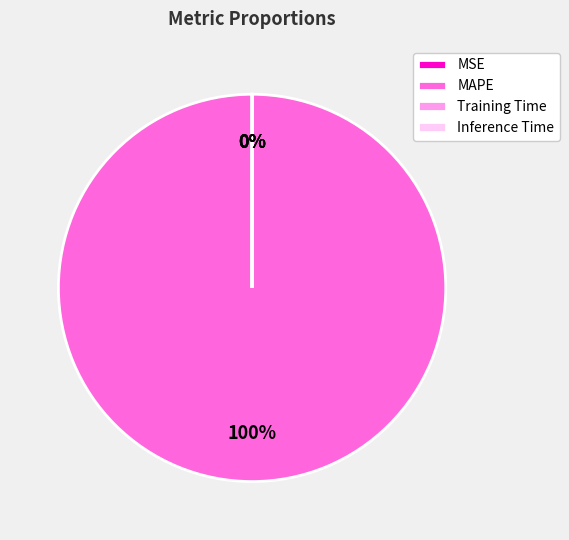

Is there any slice that represents more than half of the pie?

Yes